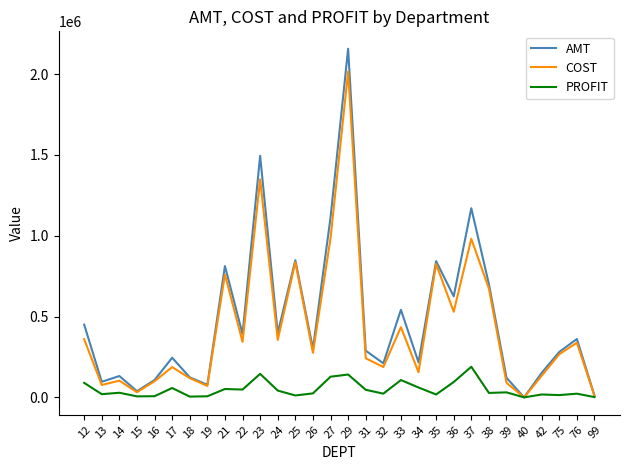

What is the difference between the maximum and minimum values in the PROFIT series?

189404.1